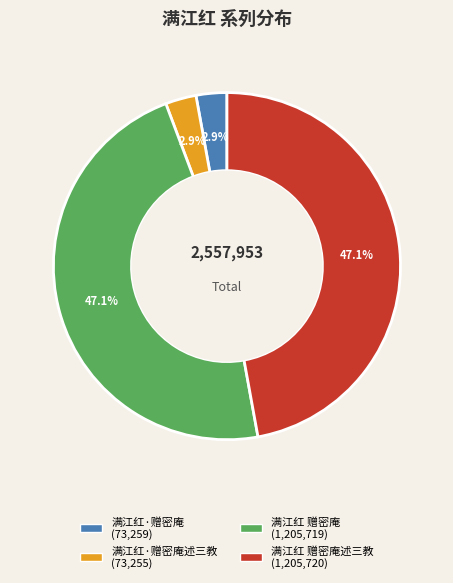

Is there any slice that represents more than half of the pie?

No